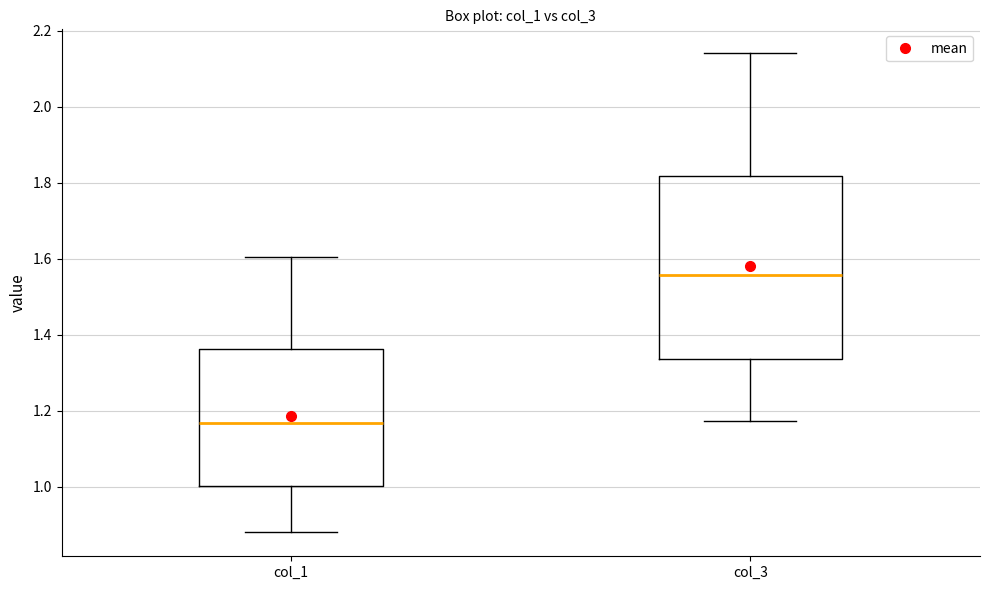

Reading left to right, read every box against the y-axis: the position of its median line, the range the box covers, and the ends of its whiskers. The values are not printed on the chart, so give them approximately, as read against the axis.

col_1: median 1.16, box 1.00 to 1.36, whiskers 0.88 to 1.60
col_3: median 1.56, box 1.34 to 1.82, whiskers 1.18 to 2.14